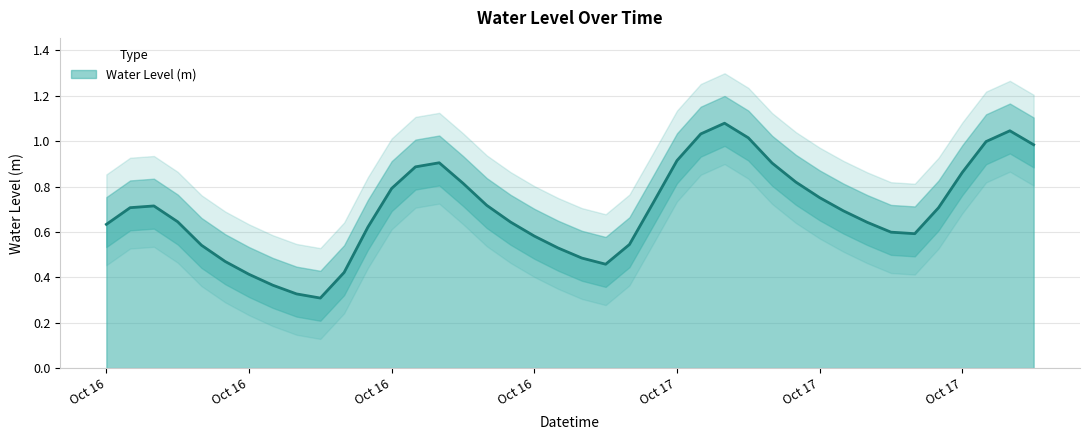

At which category does the chart reach its peak across all series?

2023-10-17 02:00:00